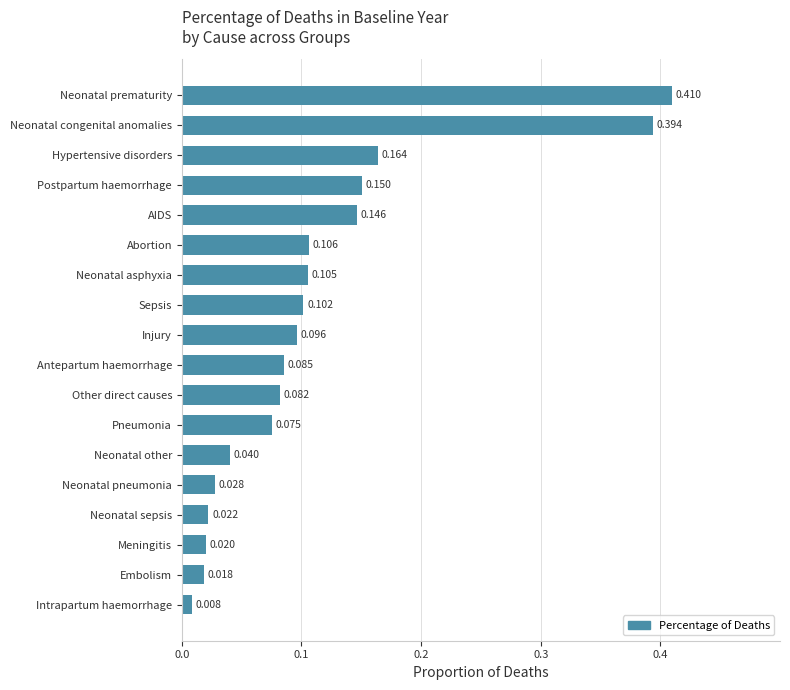

Between Pneumonia and Neonatal other, which is larger?

Pneumonia